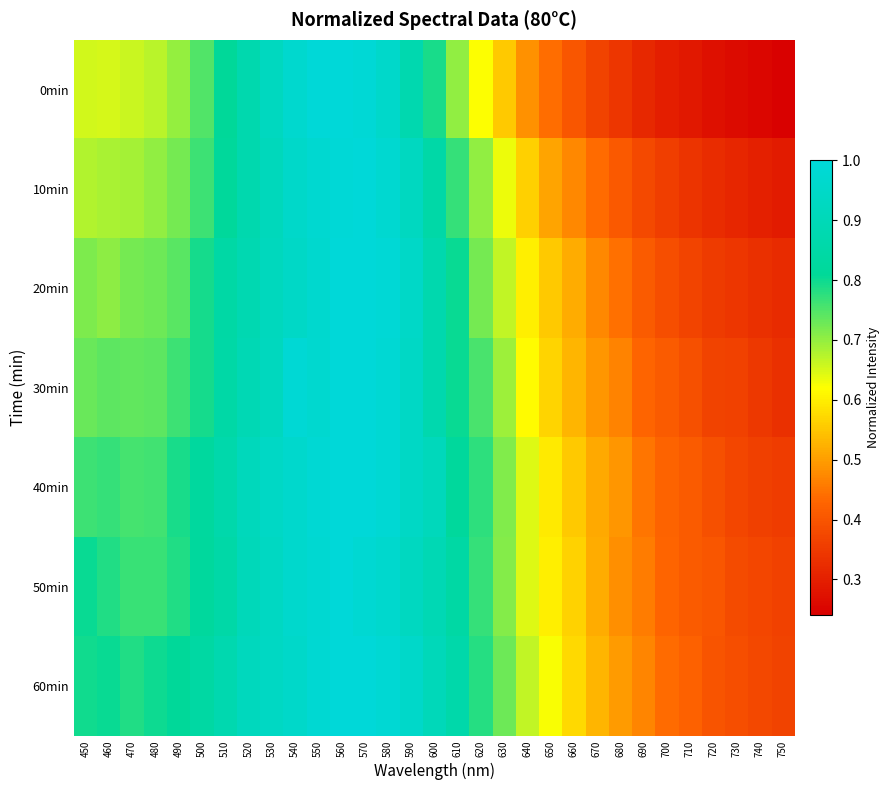

Which series has the largest total across all categories?

60min